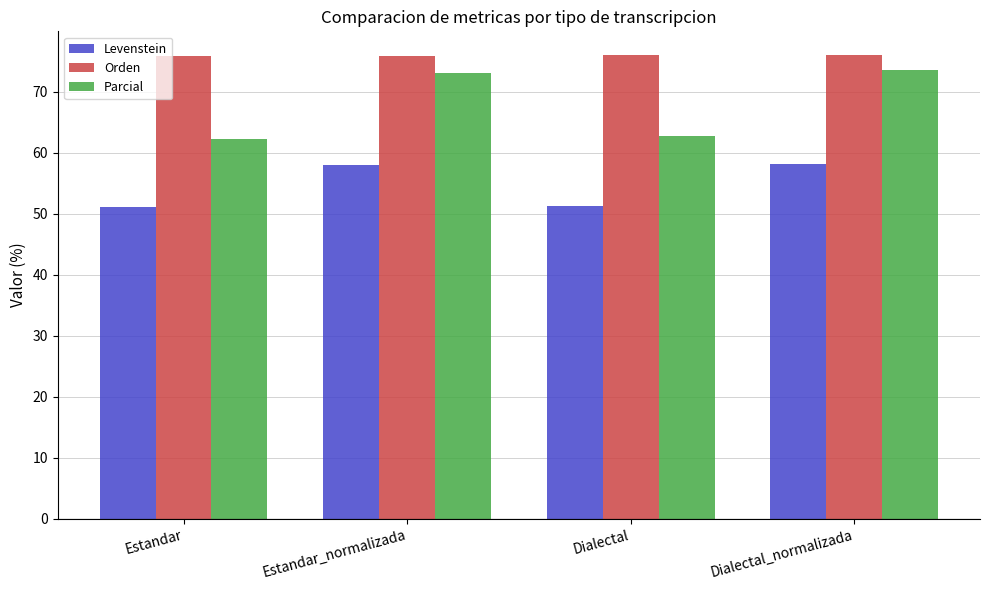

Rank the series at Dialectal_normalizada from lowest to highest value.

Levenstein, Parcial, Orden